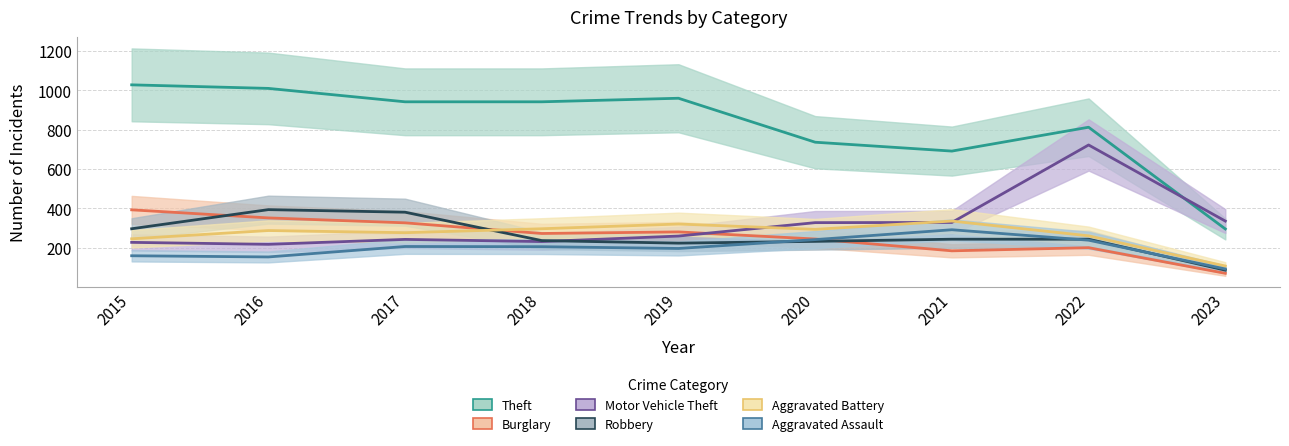

How many lines are shown in the chart?

6